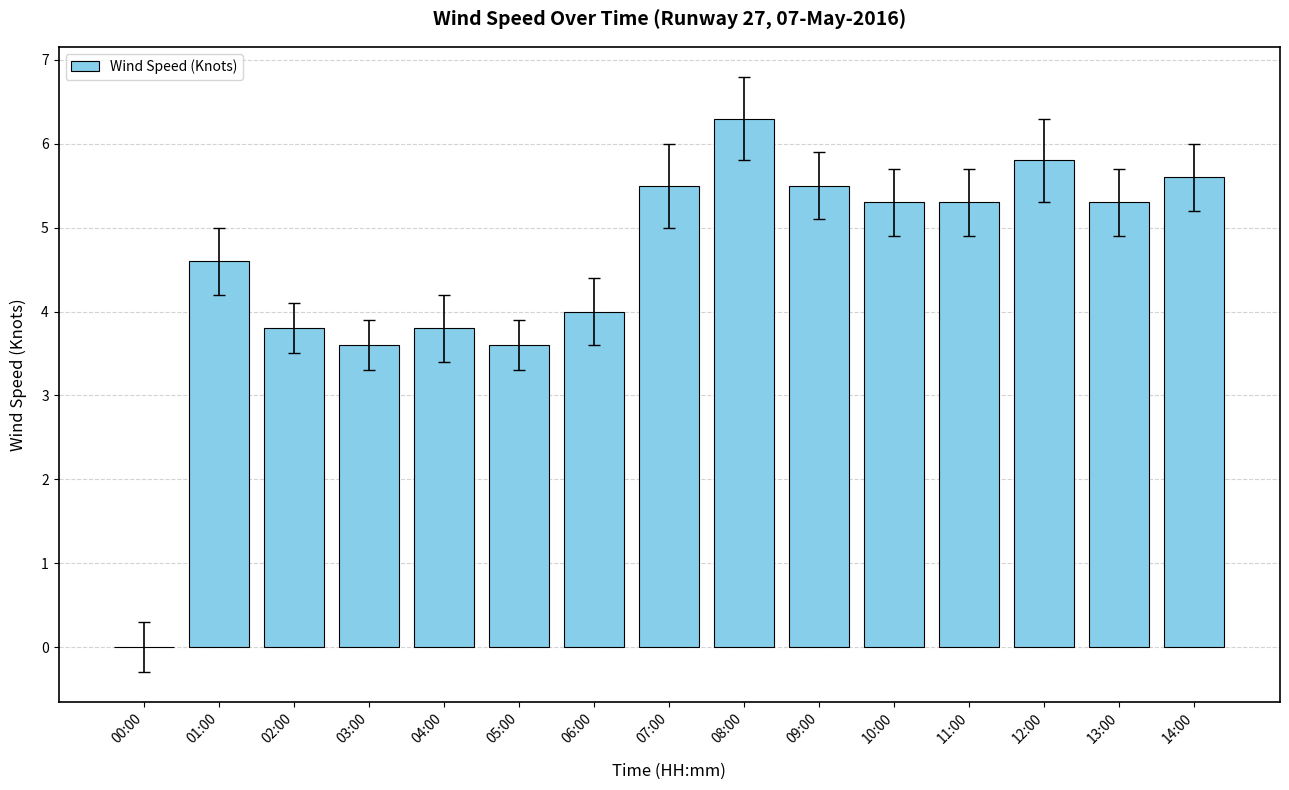

What is the sum of the values at 02:00 and 06:00?

7.8